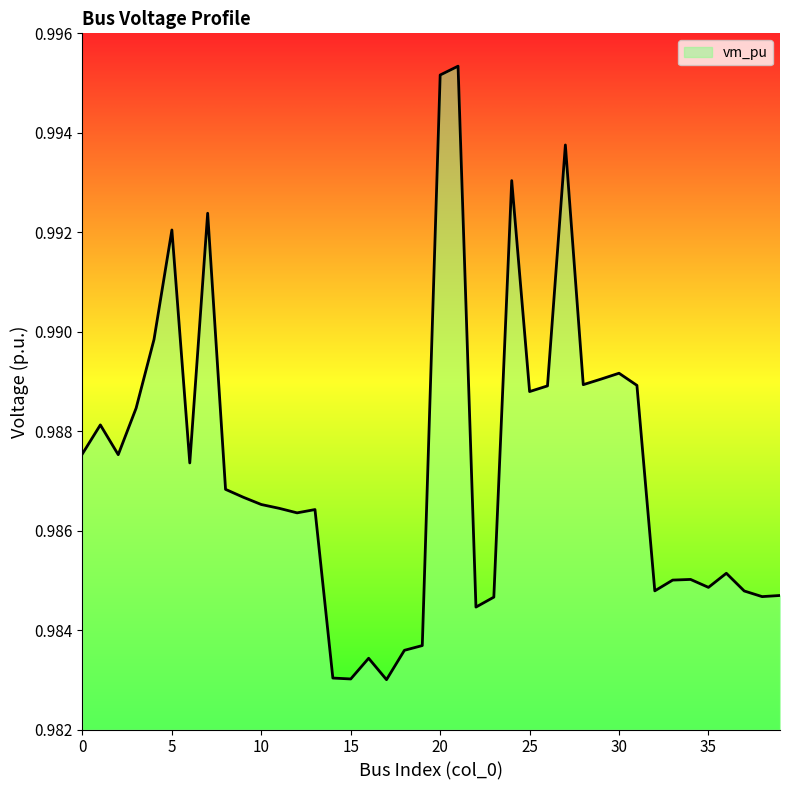

Rank the categories by value from lowest to highest.

17, 15, 14, 16, 18, 19, 22, 23, 38, 39, 37, 32, 35, 33, 34, 36, 12, 13, 11, 10, 9, 8, 6, 2, 0, 1, 3, 25, 26, 31, 28, 29, 30, 4, 5, 7, 24, 27, 20, 21